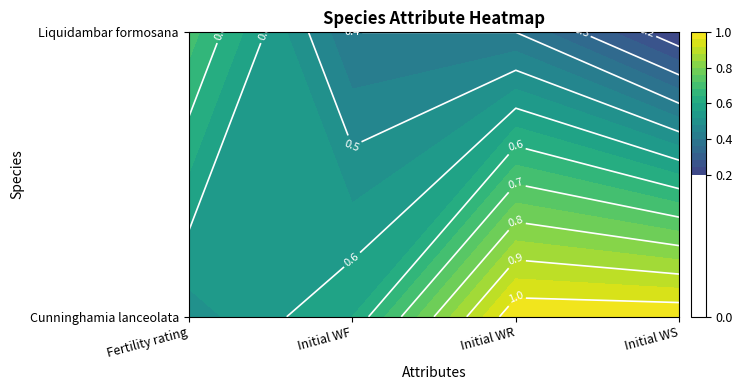

The value of Cunninghamia lanceolata at Initial WR is 1.0. True or false?

True